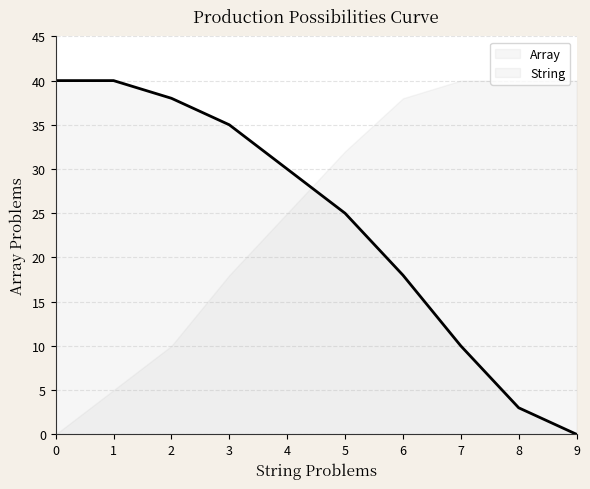

What is the average value?

24